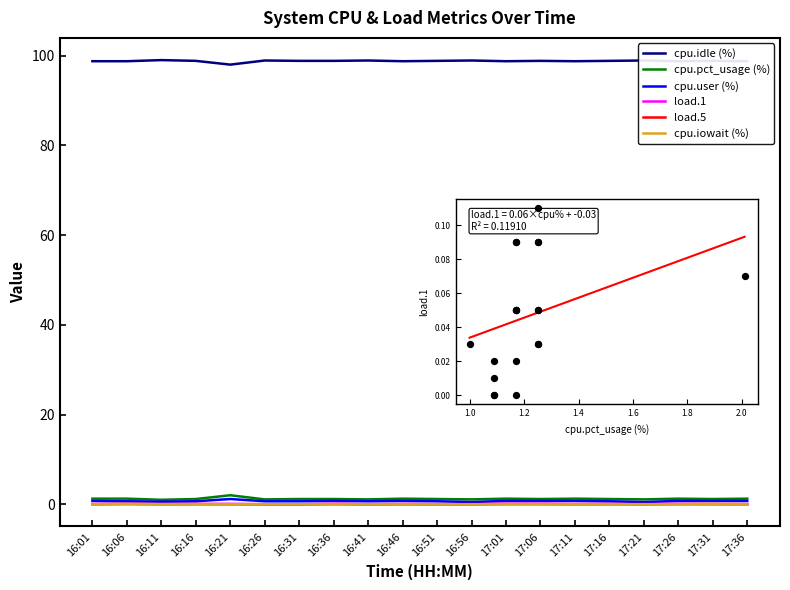

True or false: cpu.idle (%) and load.5 intersect in this chart.

False